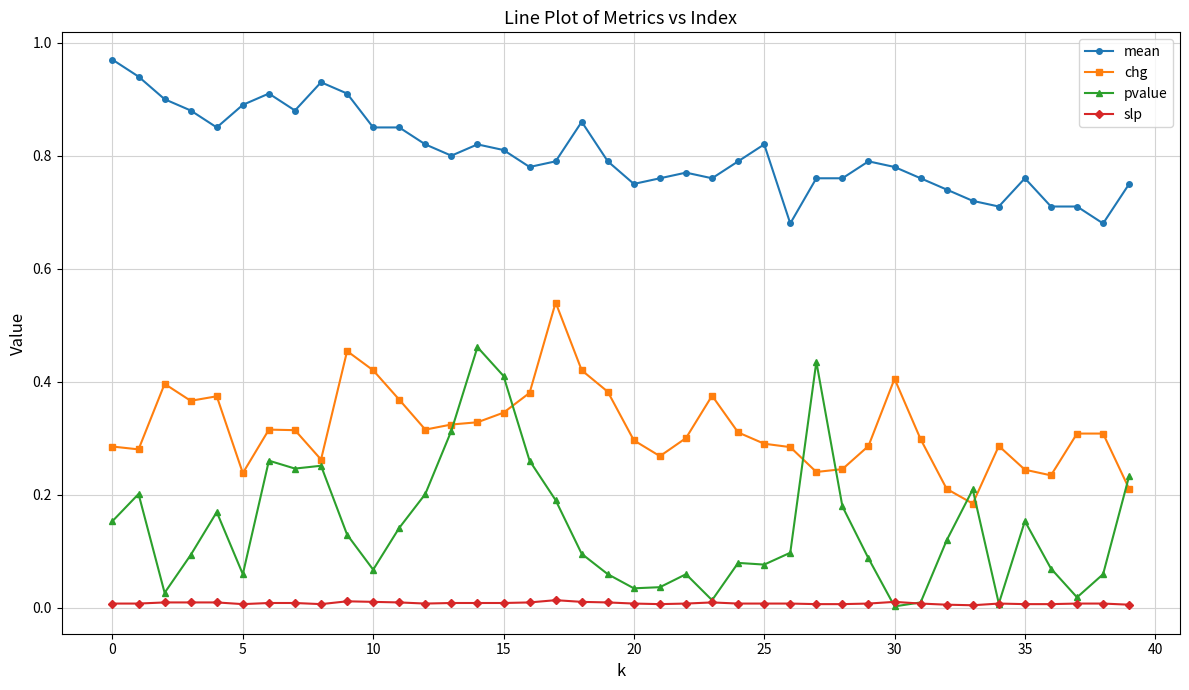

At how many categories does at least one series exceed 0?

40